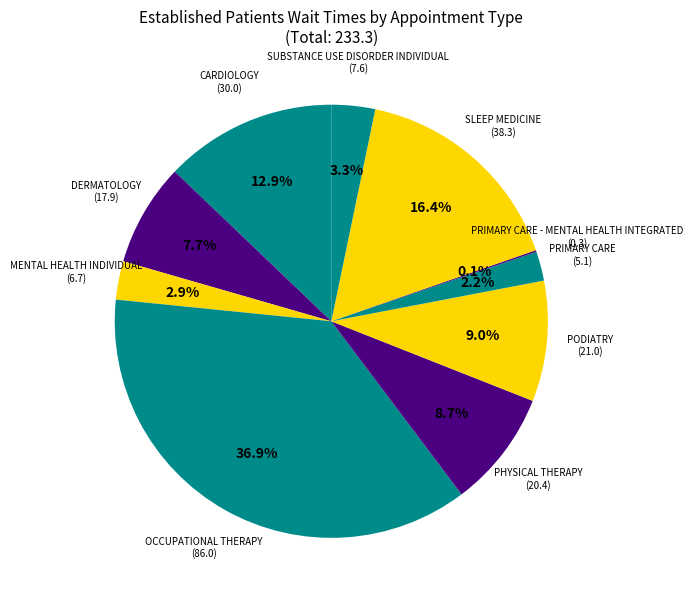

What is the ratio of the value at PODIATRY (21.0) to the value at PRIMARY CARE (5.1)?

4.1